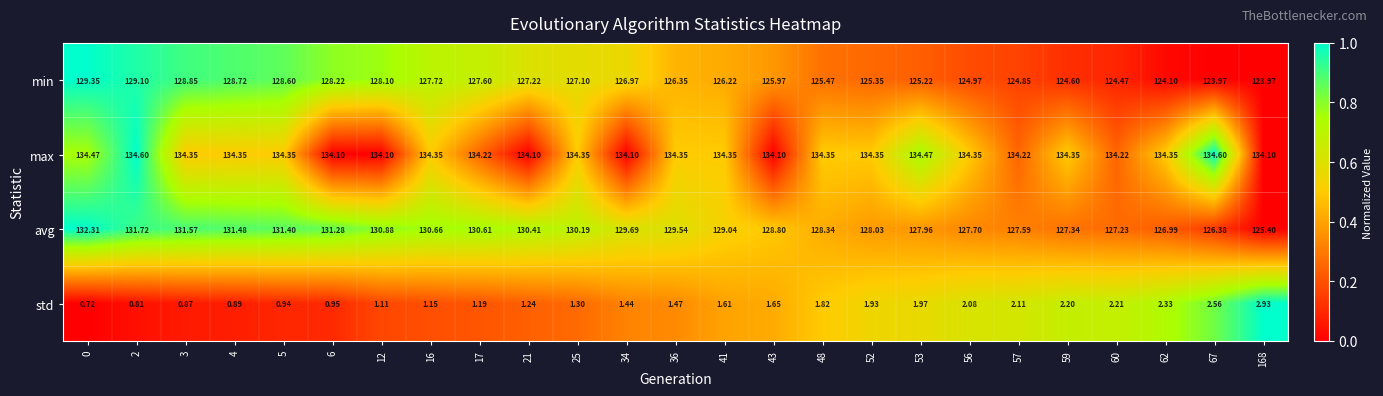

Rank the series at 34 from highest to lowest value.

max, avg, min, std